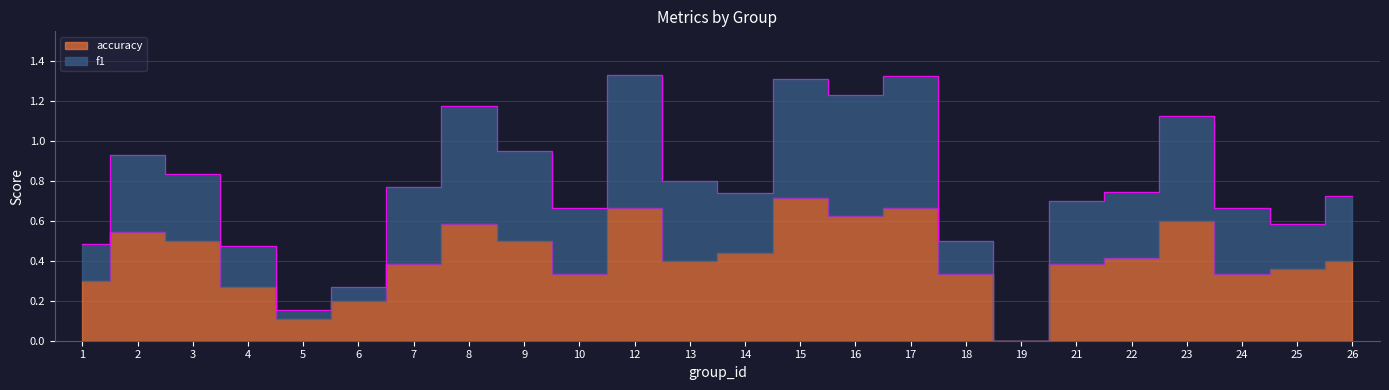

Is the value of f1 at 15 greater than the value of accuracy at 22?

Yes